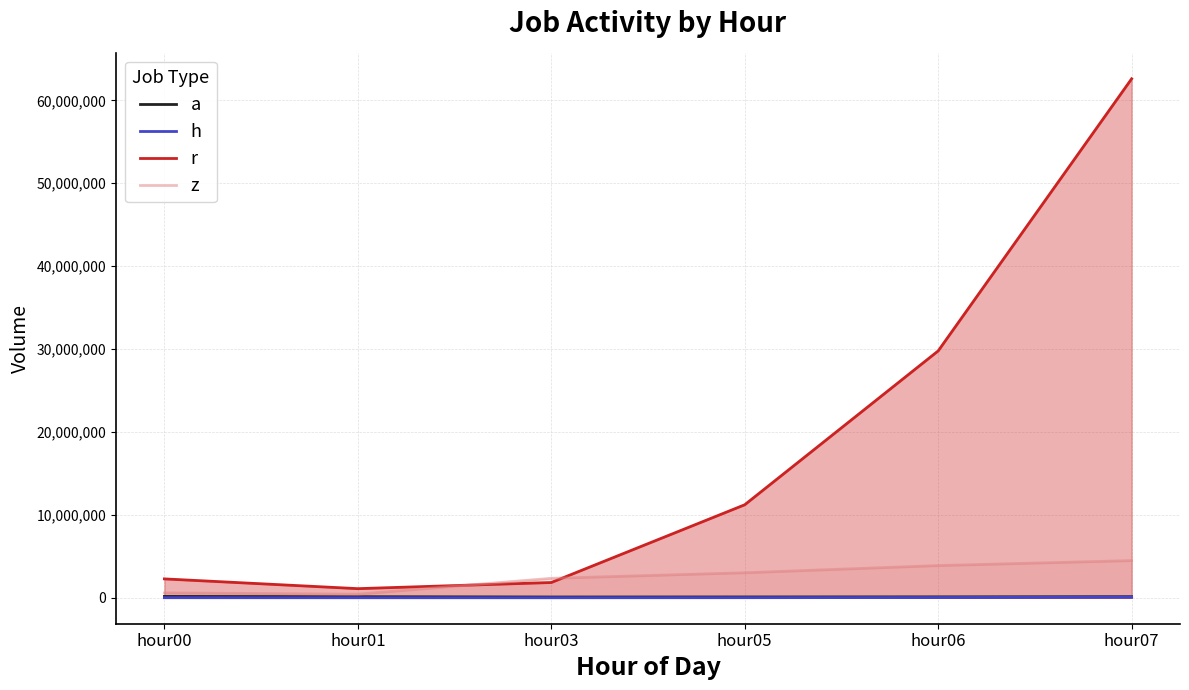

Which series has the widest spread of values?

r